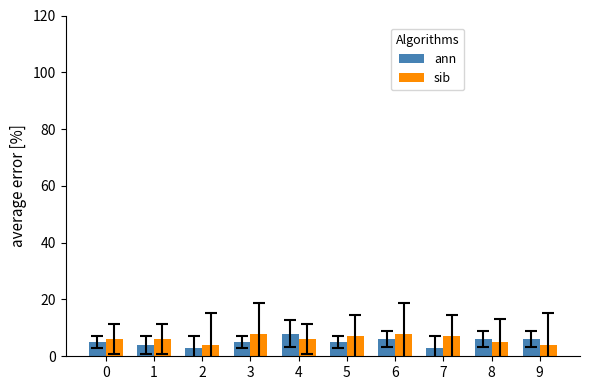

Is the value of sib at 4 greater than the value of ann at 7?

Yes